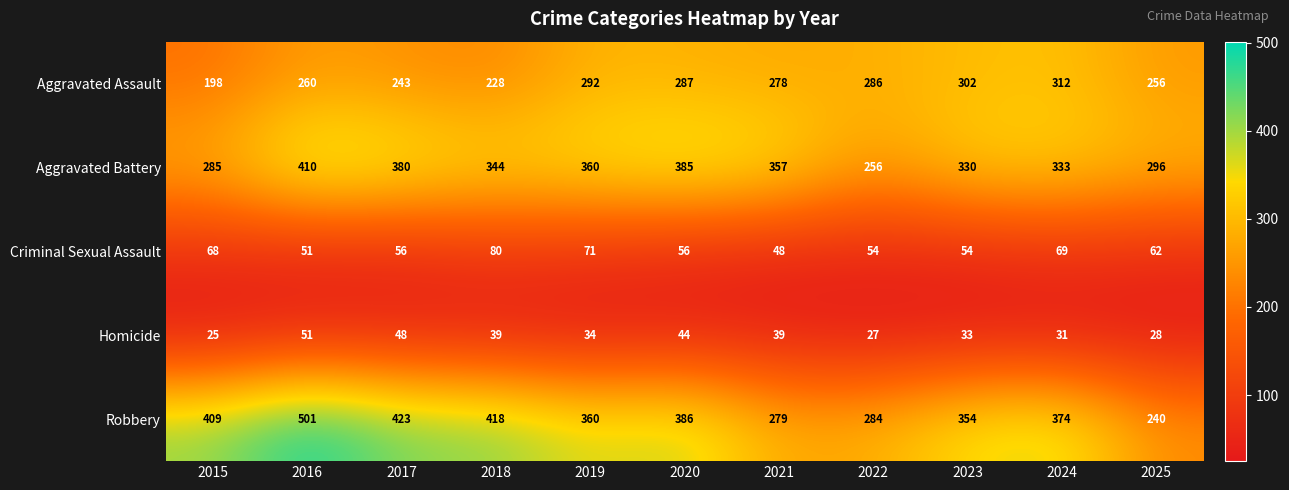

List the labels in order of Aggravated Assault value, smallest first.

2015, 2018, 2017, 2025, 2016, 2021, 2022, 2020, 2019, 2023, 2024